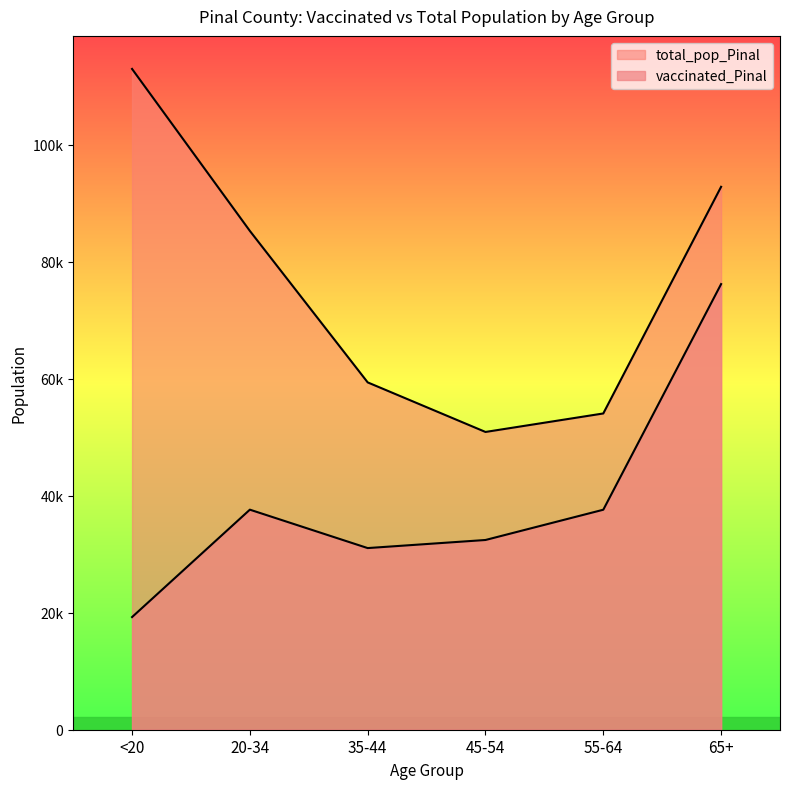

How many distinct data groups are displayed?

2